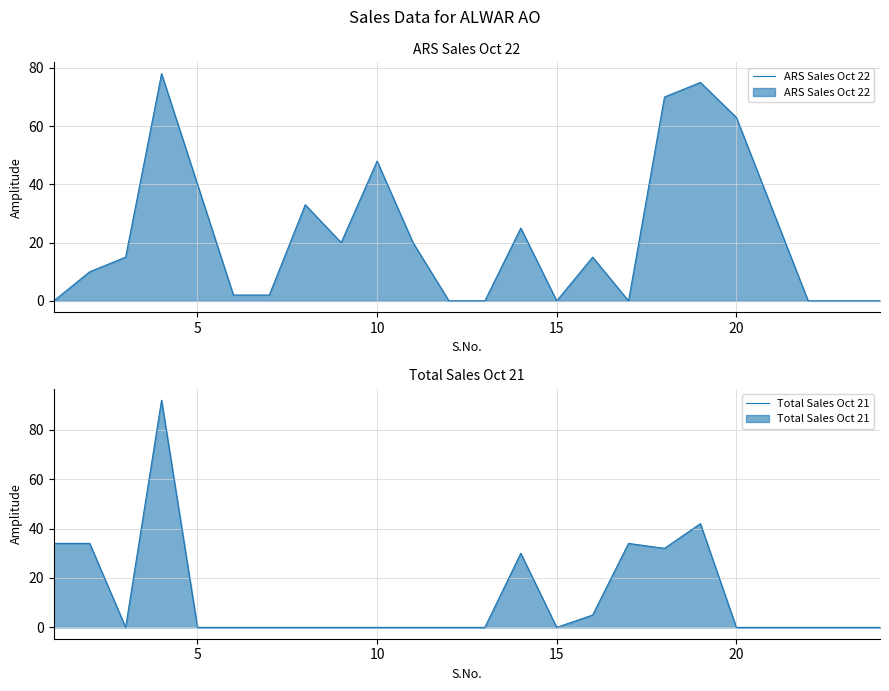

At which label is ARS Sales Oct 22 closest to 39?

5